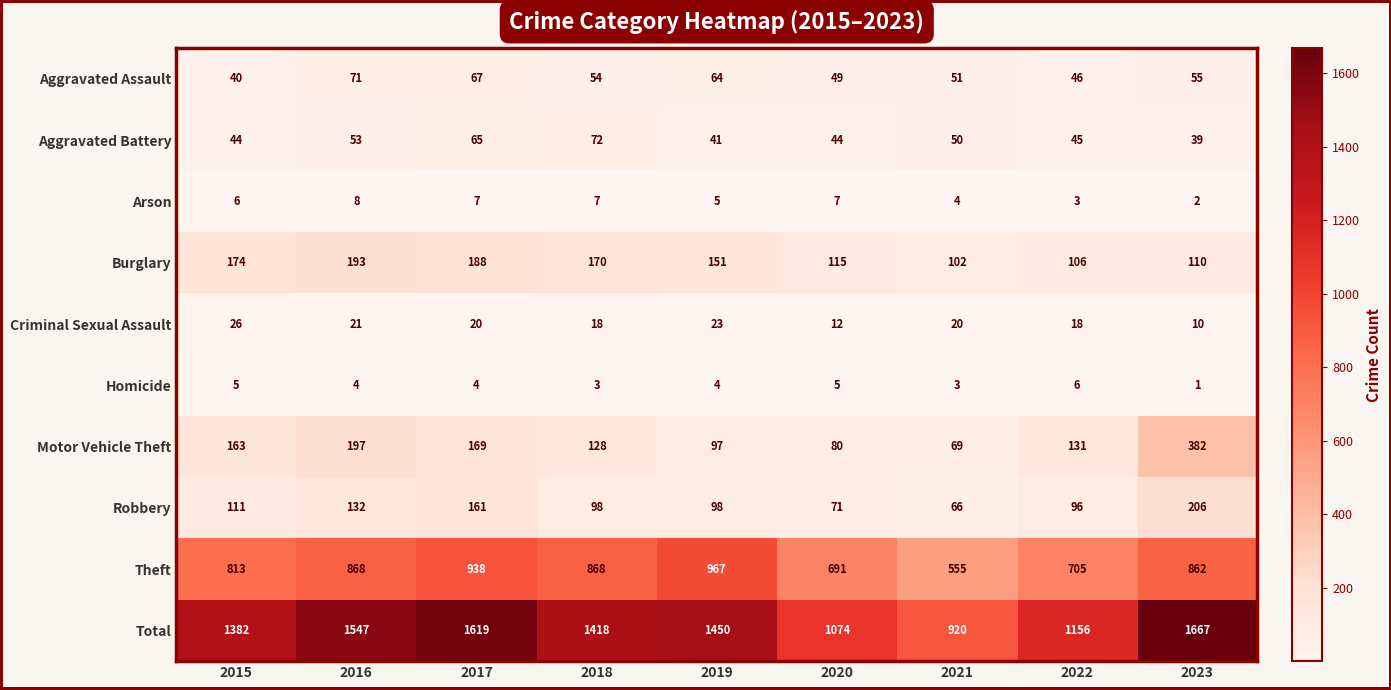

Is it true that Robbery equals 226 at 2016?

False